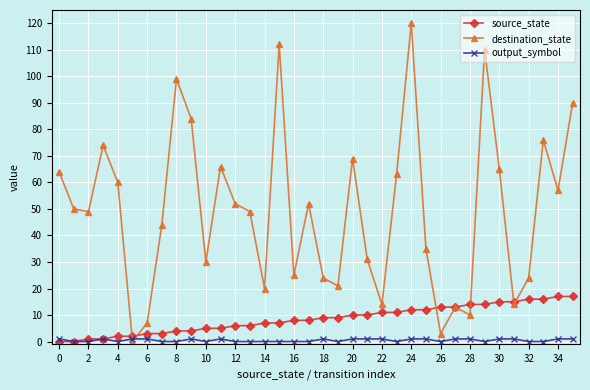

At how many categories does at least one series exceed 40?

21